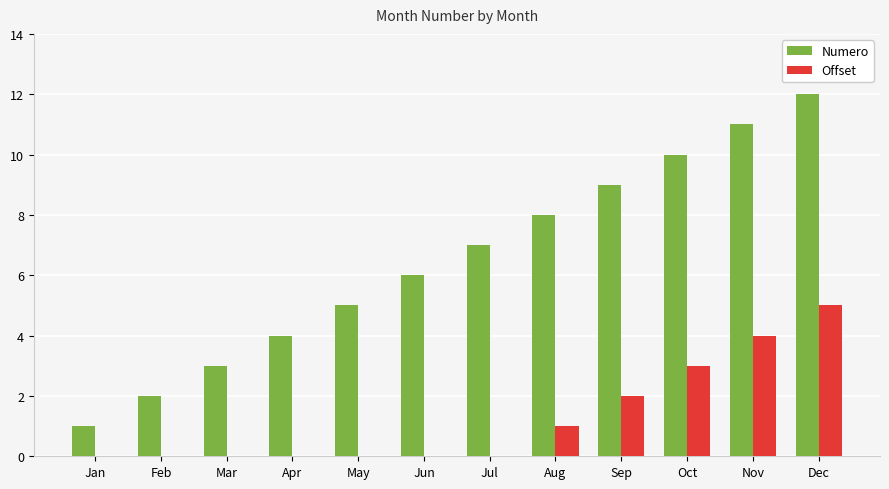

What is the approximate value of Offset at Nov?

4